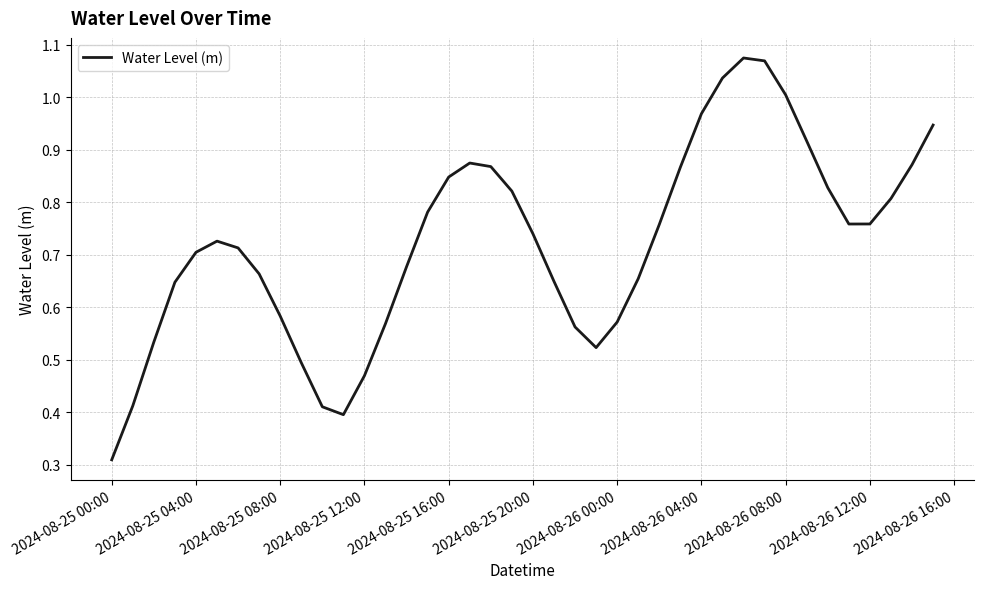

Does the chart display data point markers on the line(s)?

No